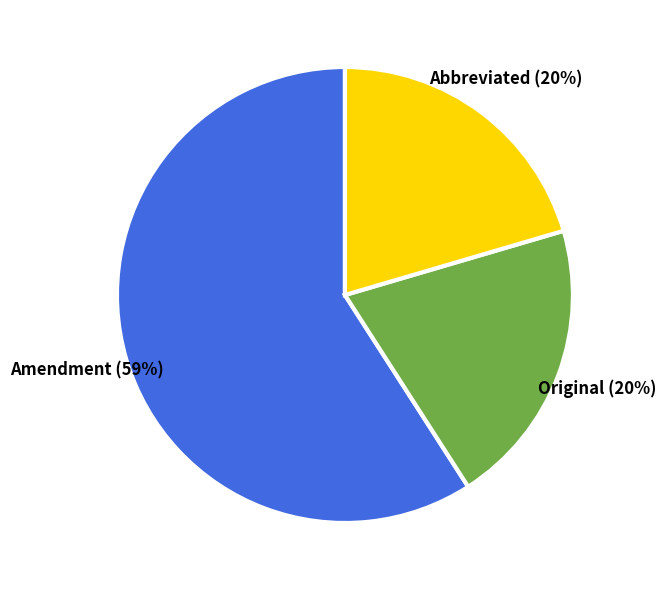

Is the sum of Original and Abbreviated greater than half?

No